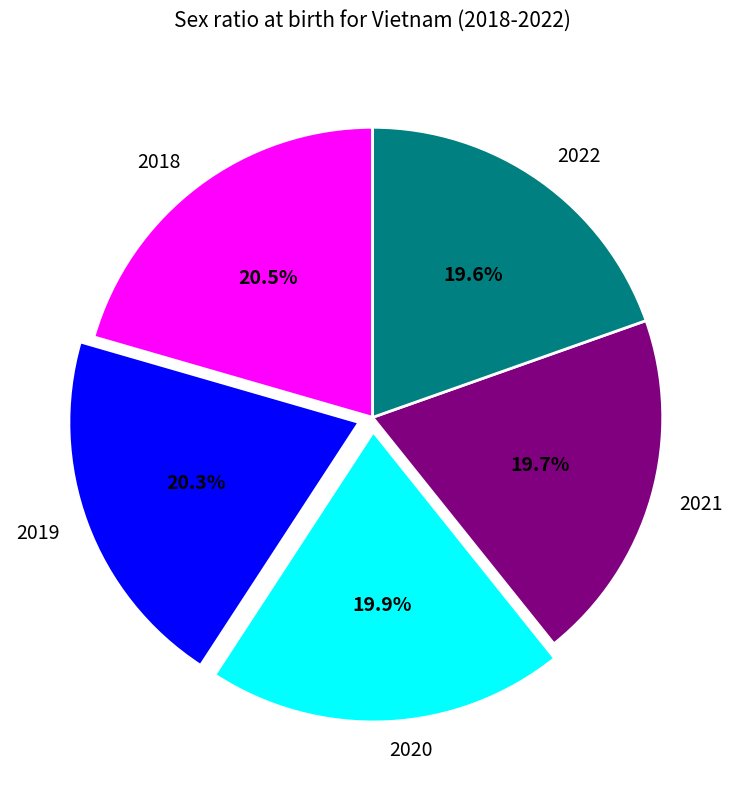

To the nearest percent, what is the combined percentage of 2022 and 2021?

39%